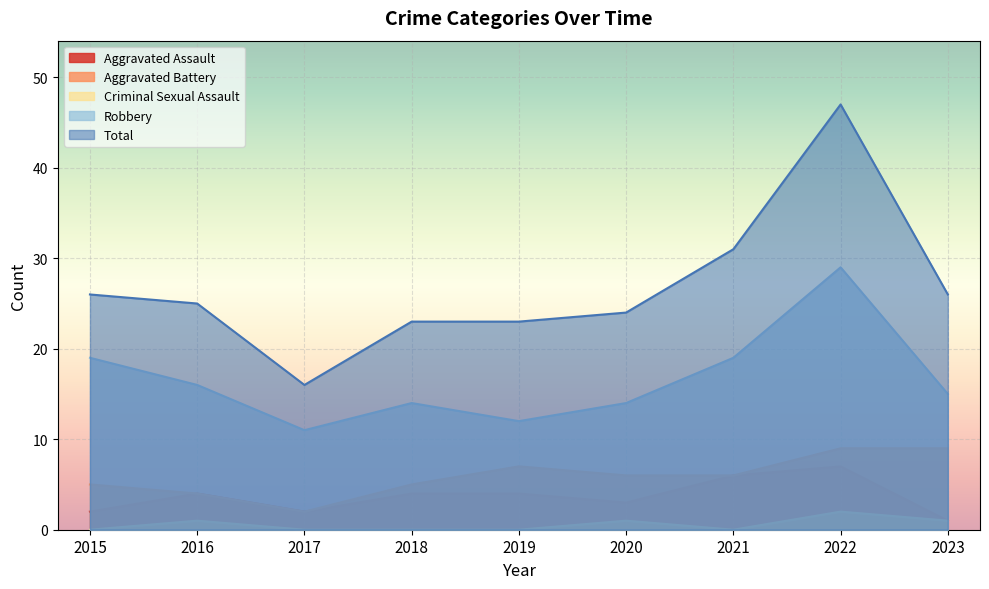

At how many categories does at least one series exceed 42?

1